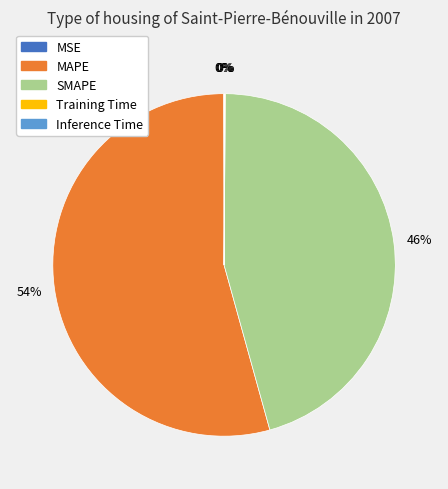

Which slice represents more than half of the pie?

MAPE